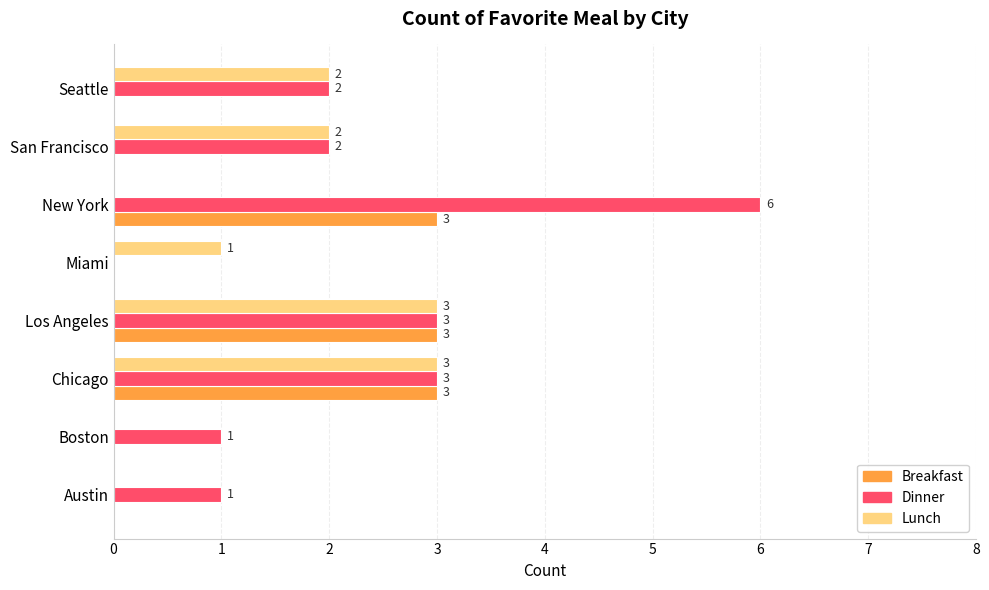

Which series has the largest total across all categories?

Dinner